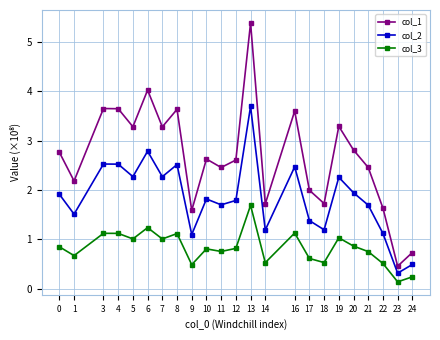

True or false: col_2 and col_1 cross at least once.

False